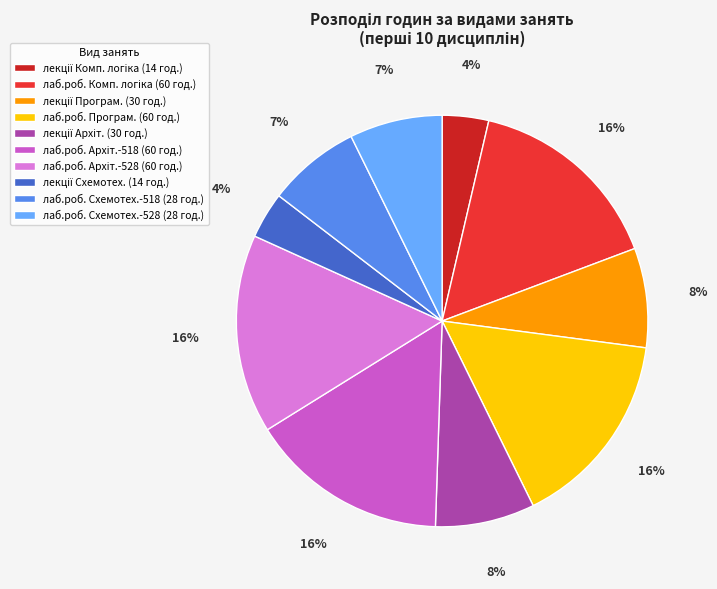

To the nearest percent, what is the difference between the largest and smallest slice percentages?

12%